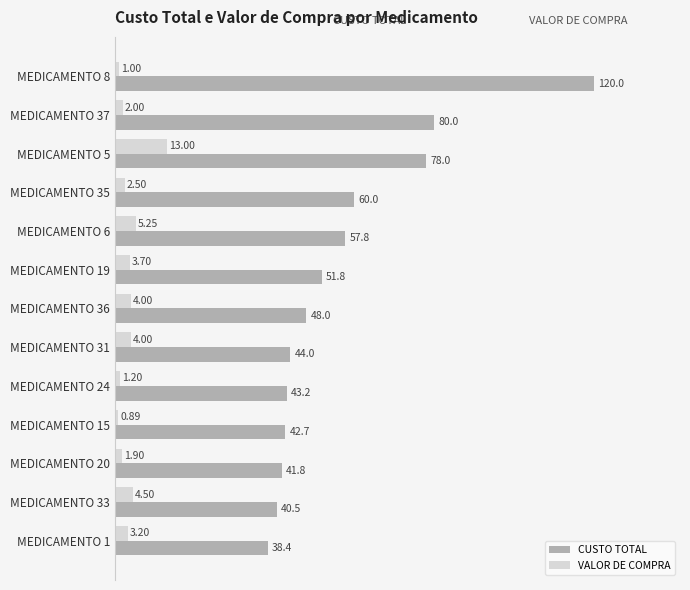

List the labels in order of CUSTO TOTAL value, largest first.

MEDICAMENTO 8, MEDICAMENTO 37, MEDICAMENTO 5, MEDICAMENTO 35, MEDICAMENTO 6, MEDICAMENTO 19, MEDICAMENTO 36, MEDICAMENTO 31, MEDICAMENTO 24, MEDICAMENTO 15, MEDICAMENTO 20, MEDICAMENTO 33, MEDICAMENTO 1